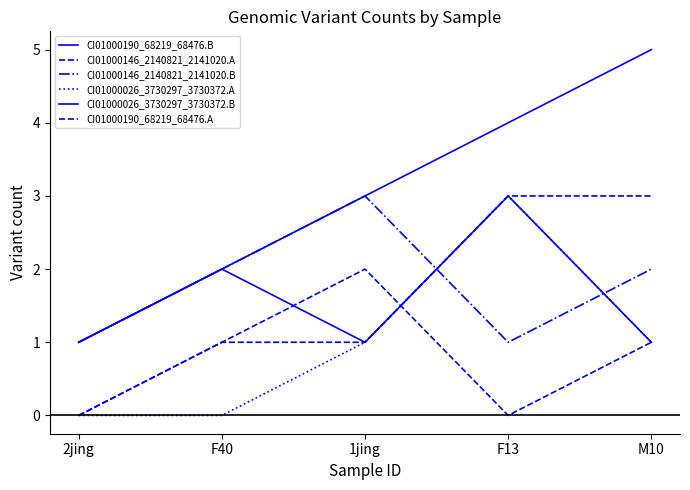

Is this an area chart (filled region under the line)?

No